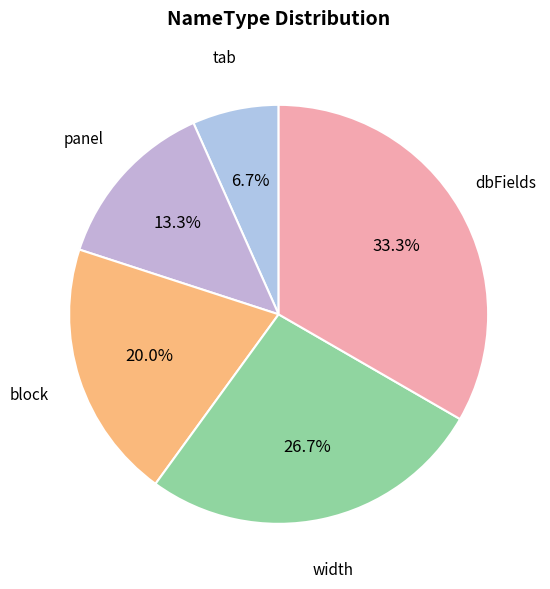

Count the number of slices in the pie.

5